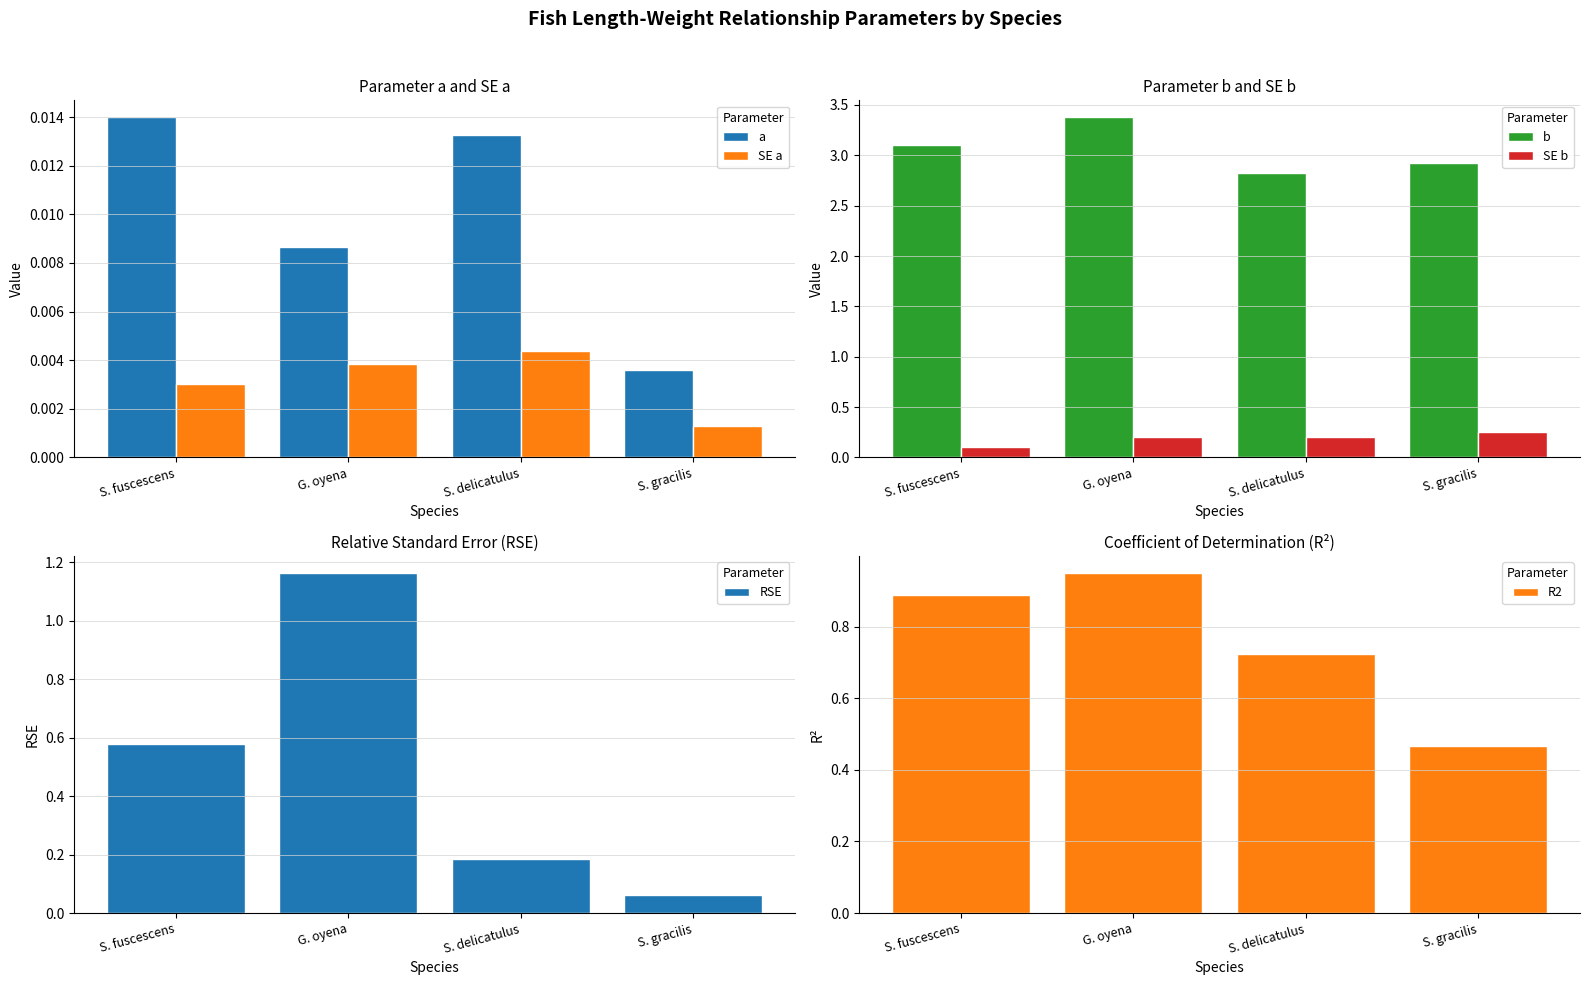

Is it true that R2 equals 1.0 at G. oyena?

True